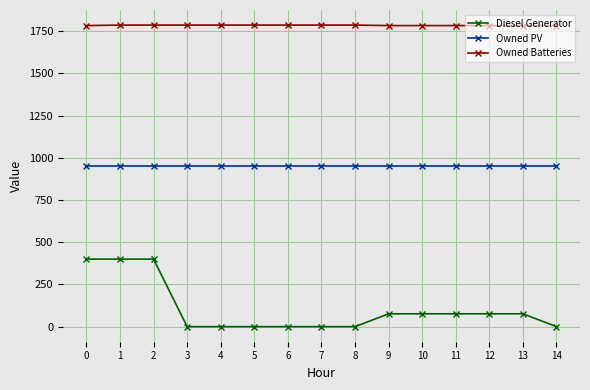

True or false: Diesel Generator and Owned PV intersect in this chart.

False